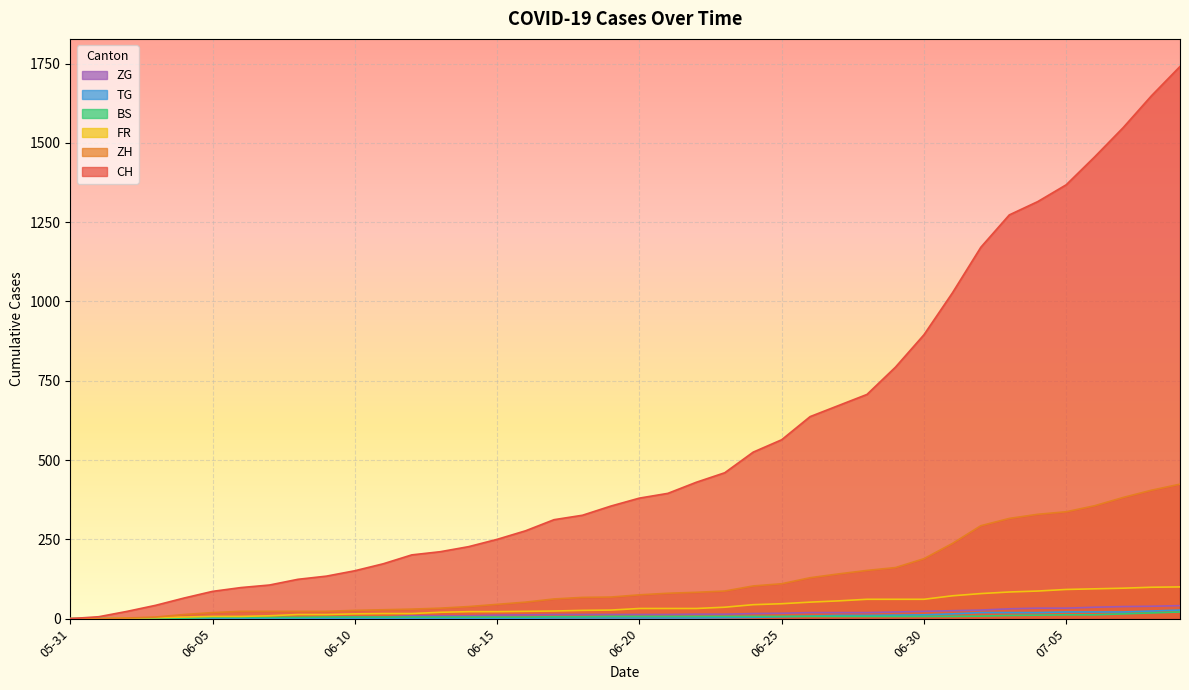

Which series has the largest total across all categories?

CH